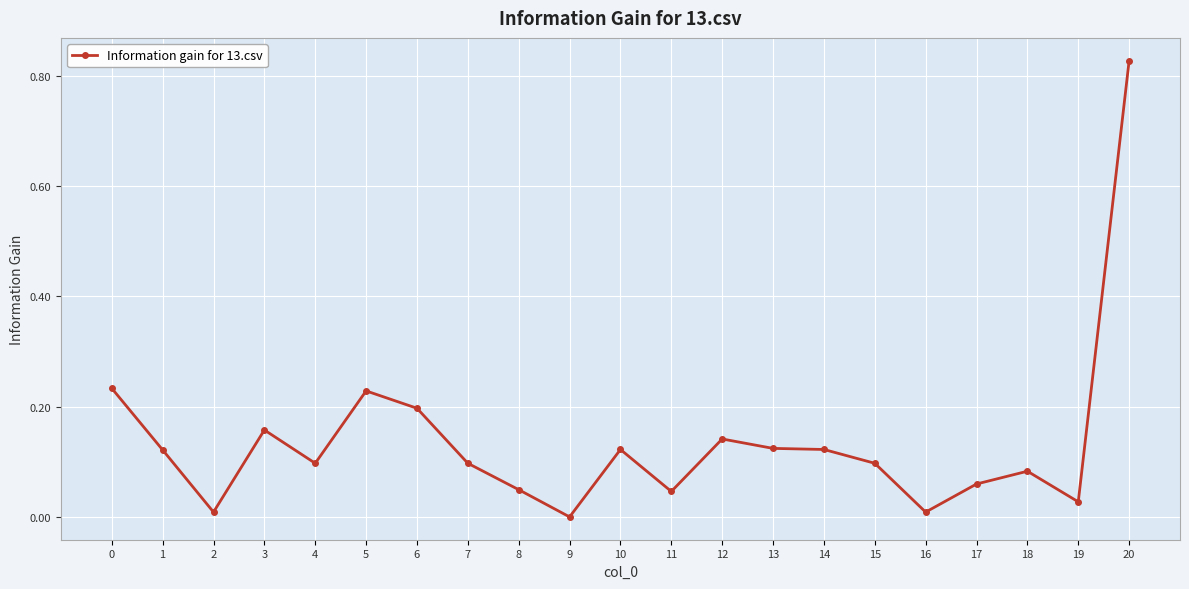

Is it true that the value at 5 is 0.3?

False